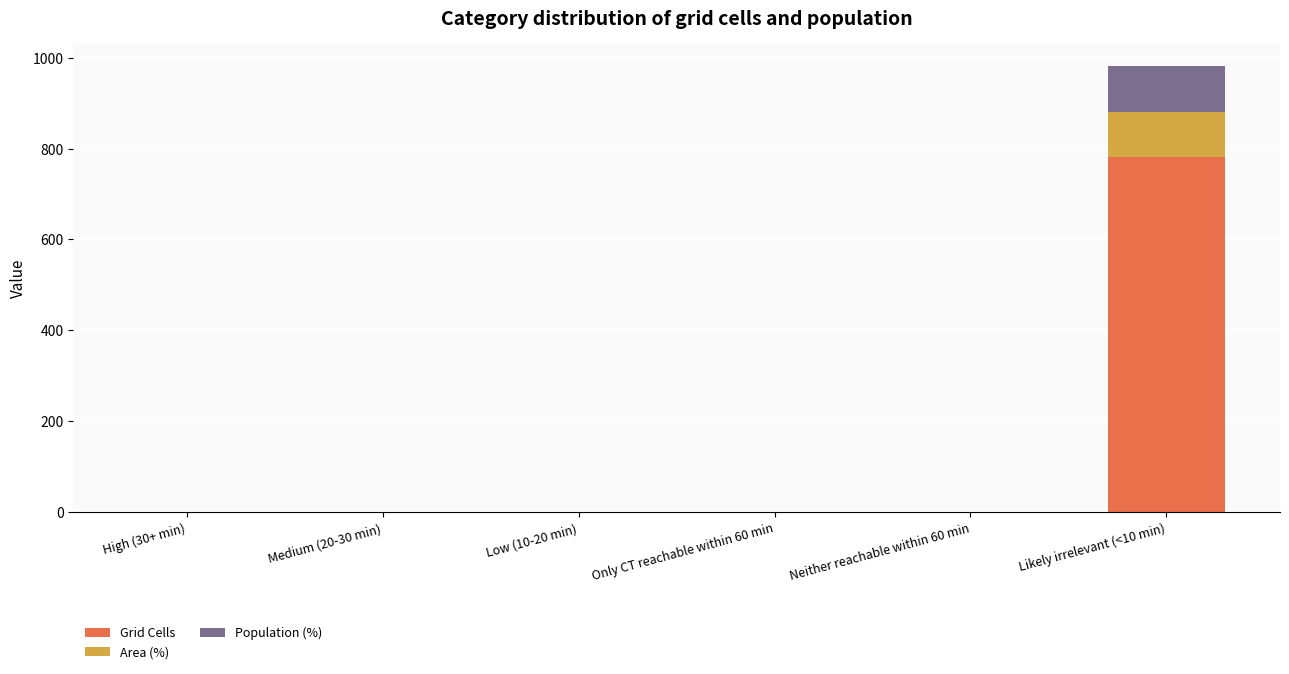

Reading left to right, what are the values for Grid Cells?

High (30+ min)=0	Medium (20-30 min)=0	Low (10-20 min)=0	Only CT reachable within 60 min=0	Neither reachable within 60 min=0	Likely irrelevant (<10 min)=781